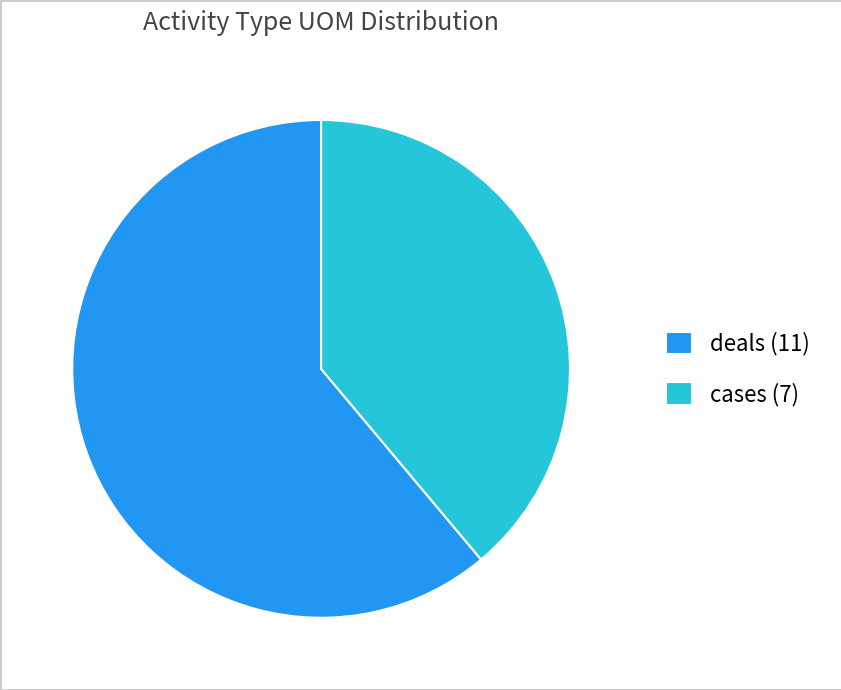

How many segments does this pie chart have?

2